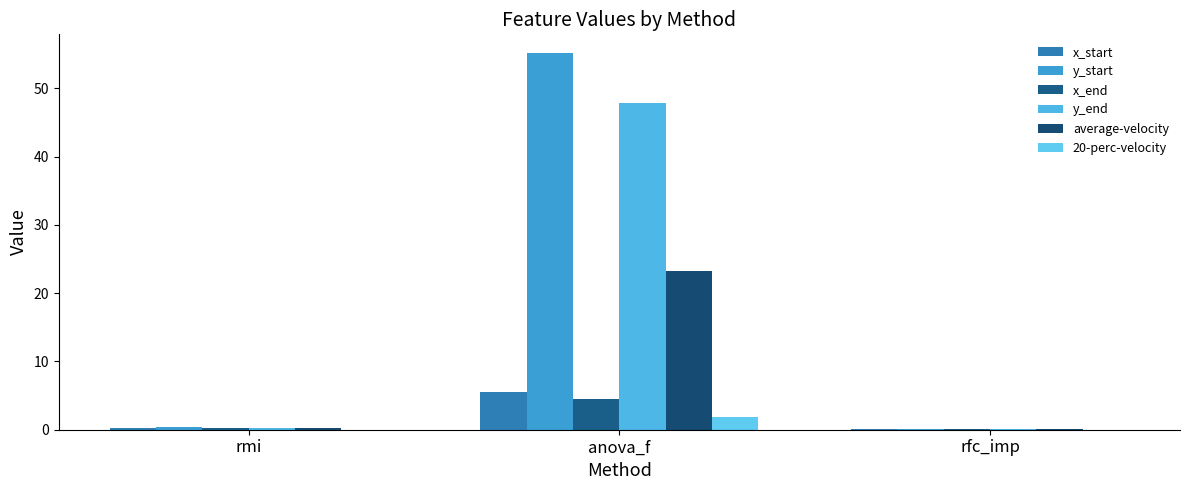

Which category has the highest value across all series?

anova_f